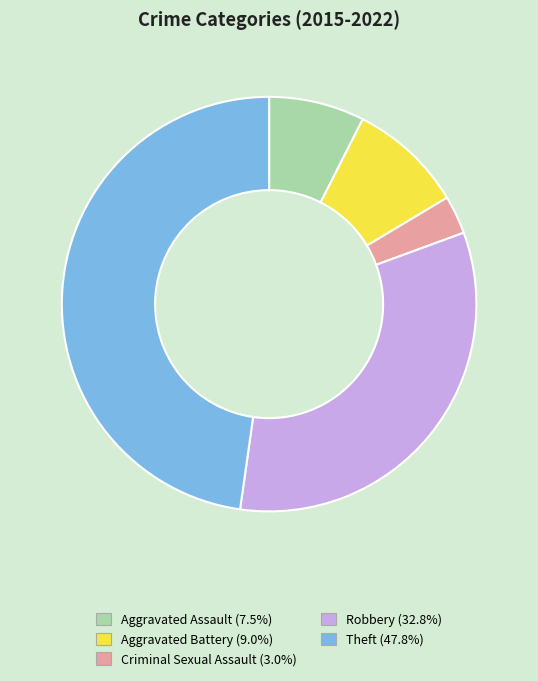

Is there any slice that represents more than half of the pie?

No